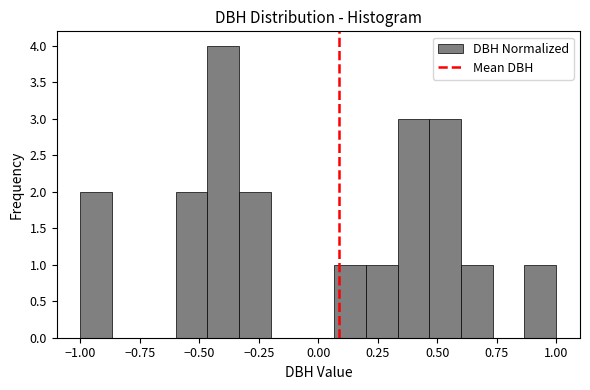

Read against the x-axis, roughly where is the centre of the tallest bar?

-0.40